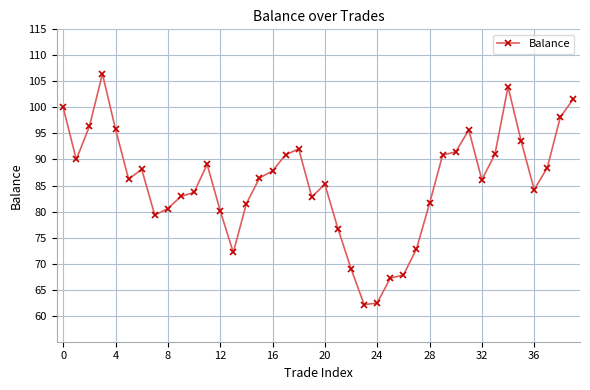

Does the chart have visible grid lines?

Yes